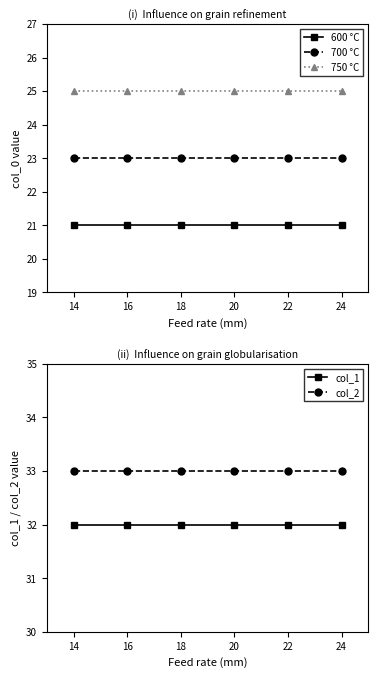

True or false: col_2 and 700 °C cross at least once.

False